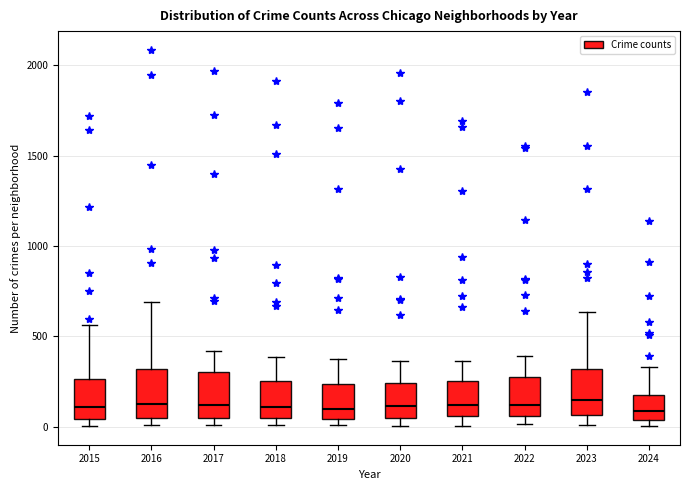

Reading left to right, read every box against the y-axis: the position of its median line, the range the box covers, and the ends of its whiskers. The values are not printed on the chart, so give them approximately, as read against the axis.

2015: median 100, box 50 to 250, whiskers 0 to 550
2016: median 150, box 50 to 300, whiskers 0 to 700
2017: median 100, box 50 to 300, whiskers 0 to 400
2018: median 100, box 50 to 250, whiskers 0 to 400
2019: median 100, box 50 to 250, whiskers 0 to 400
2020: median 100, box 50 to 250, whiskers 0 to 350
2021: median 100, box 50 to 250, whiskers 0 to 350
2022: median 100, box 50 to 250, whiskers 0 to 400
2023: median 150, box 50 to 300, whiskers 0 to 650
2024: median 100, box 50 to 200, whiskers 0 to 350